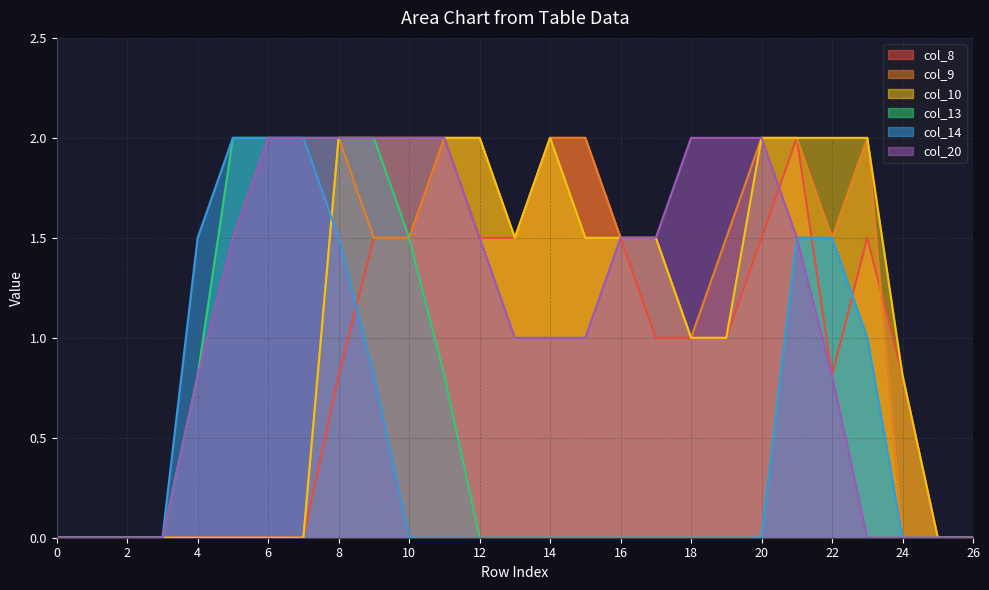

How many positive values does the col_8 series have?

17